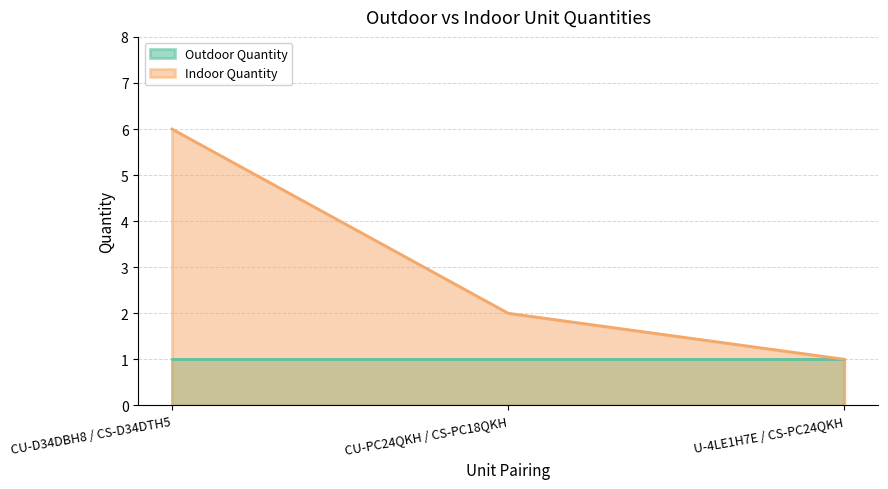

Where is the data nearest to the value 3?

CU-PC24QKH / CS-PC18QKH